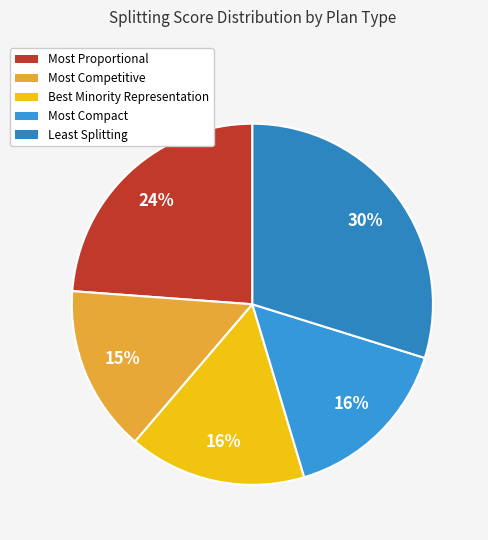

How many slices are in this pie chart?

5